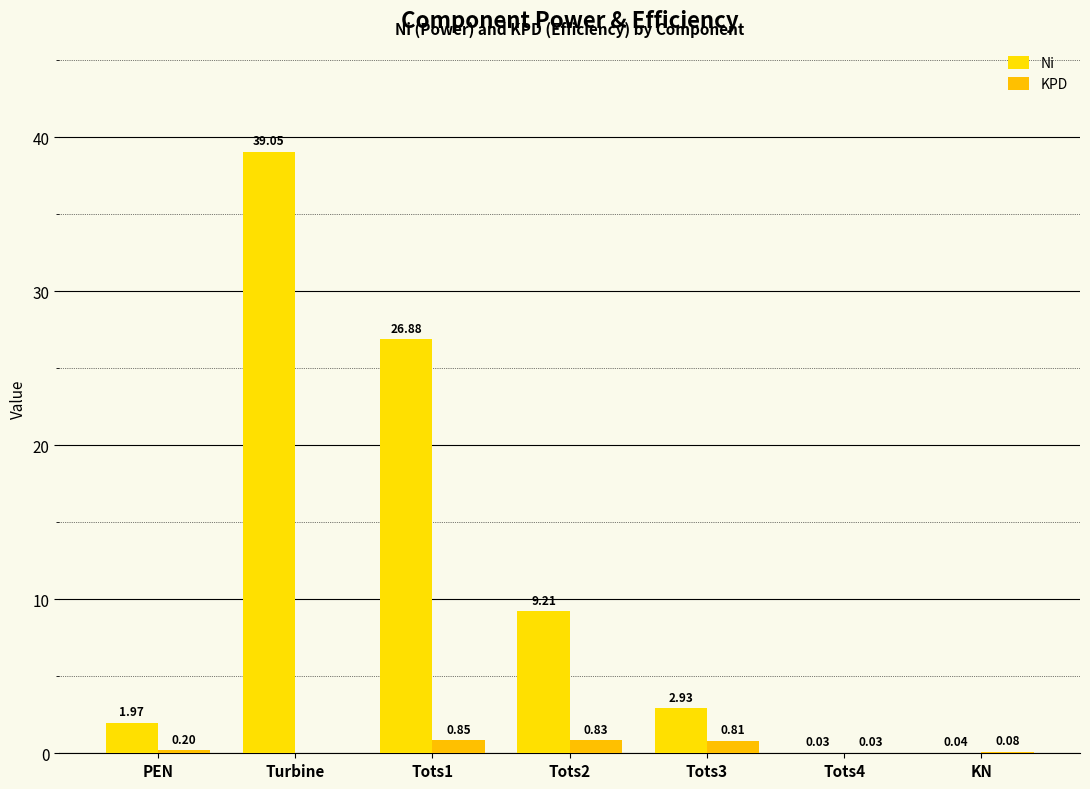

Does the chart contain stacked bars?

No